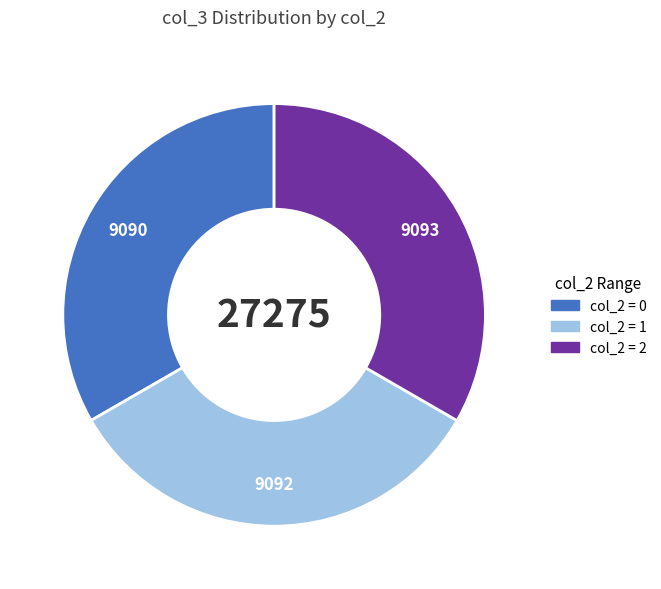

Count the number of slices in the pie.

3